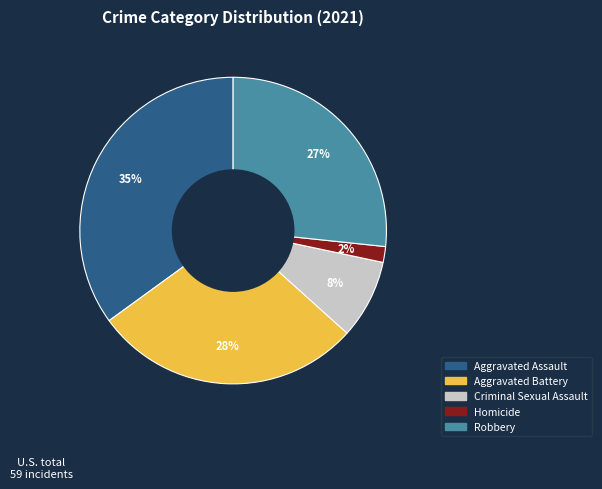

Which has a higher value, Aggravated Battery or Criminal Sexual Assault?

Aggravated Battery